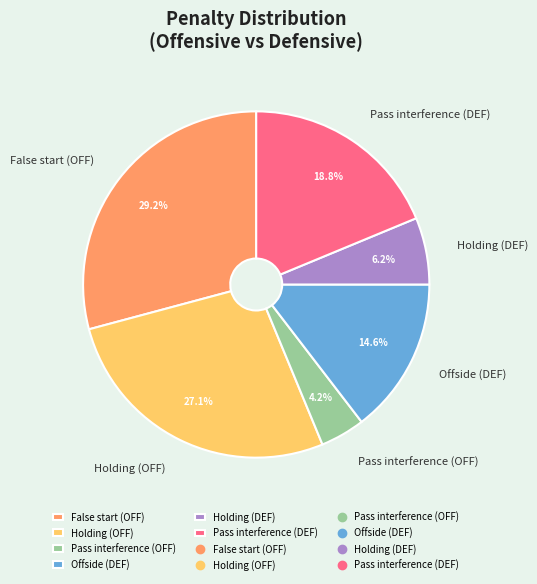

How many slices are in this pie chart?

6